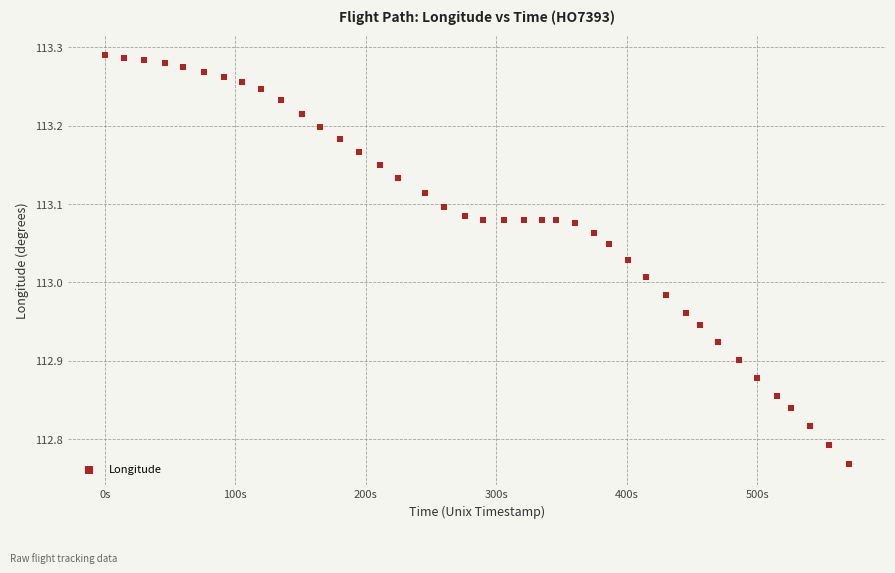

What is the range of X values (max minus min)?

570.0